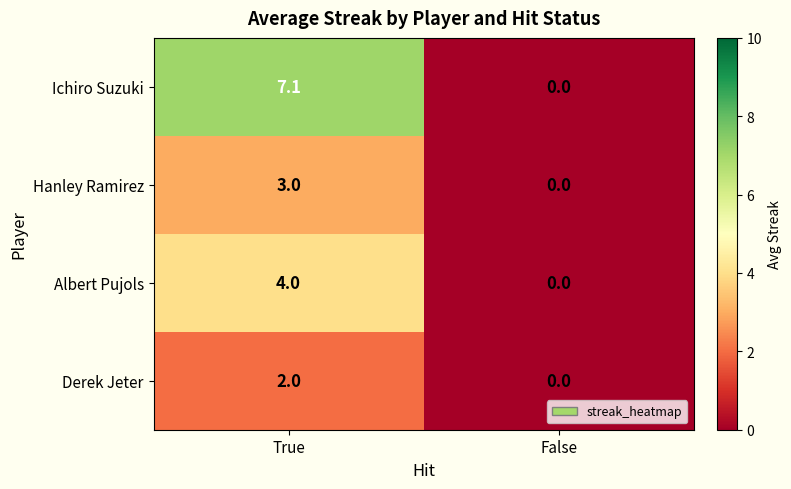

What is the difference between the maximum and minimum values in the Ichiro Suzuki series?

7.1